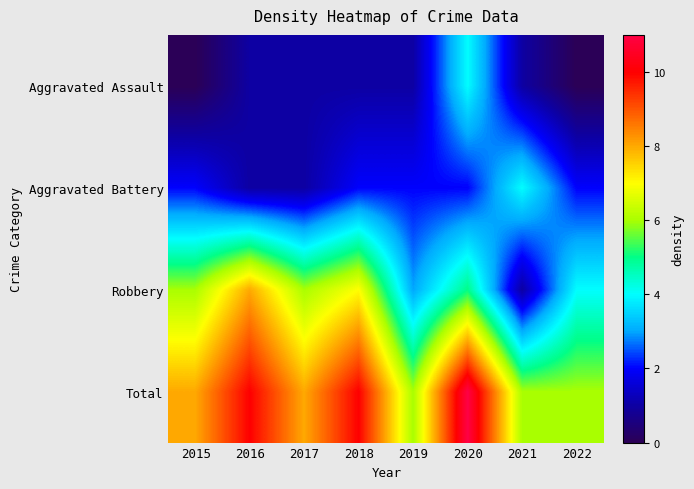

Reading left to right, transcribe all the data shown in this chart.

Aggravated Assault: 2015=0	2016=1	2017=1	2018=1	2019=1	2020=4	2021=1	2022=0
Aggravated Battery: 2015=2	2016=1	2017=1	2018=2	2019=2	2020=2	2021=4	2022=2
Robbery: 2015=6	2016=8	2017=6	2018=7	2019=3	2020=5	2021=1	2022=4
Total: 2015=8	2016=10	2017=8	2018=10	2019=6	2020=11	2021=6	2022=6